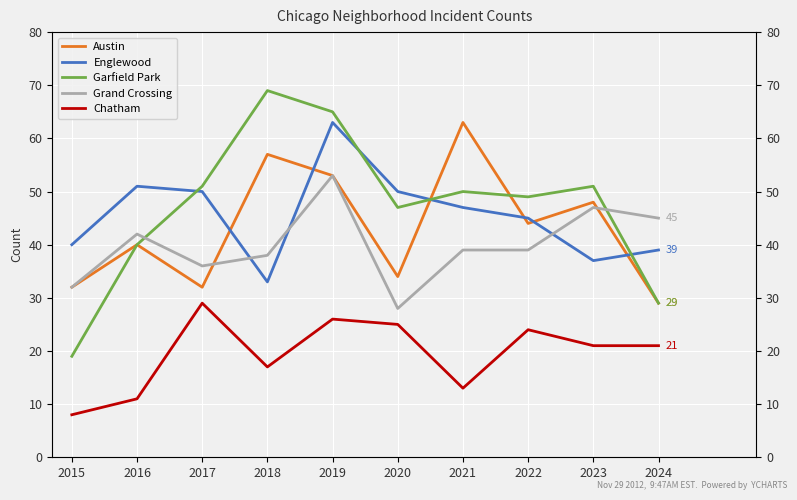

Reading left to right, extract all data points from this chart.

Austin: 2015=32	2016=40	2017=32	2018=57	2019=53	2020=34	2021=63	2022=44	2023=48	2024=29
Englewood: 2015=40	2016=51	2017=50	2018=33	2019=63	2020=50	2021=47	2022=45	2023=37	2024=39
Garfield Park: 2015=19	2016=40	2017=51	2018=69	2019=65	2020=47	2021=50	2022=49	2023=51	2024=29
Grand Crossing: 2015=32	2016=42	2017=36	2018=38	2019=53	2020=28	2021=39	2022=39	2023=47	2024=45
Chatham: 2015=8	2016=11	2017=29	2018=17	2019=26	2020=25	2021=13	2022=24	2023=21	2024=21